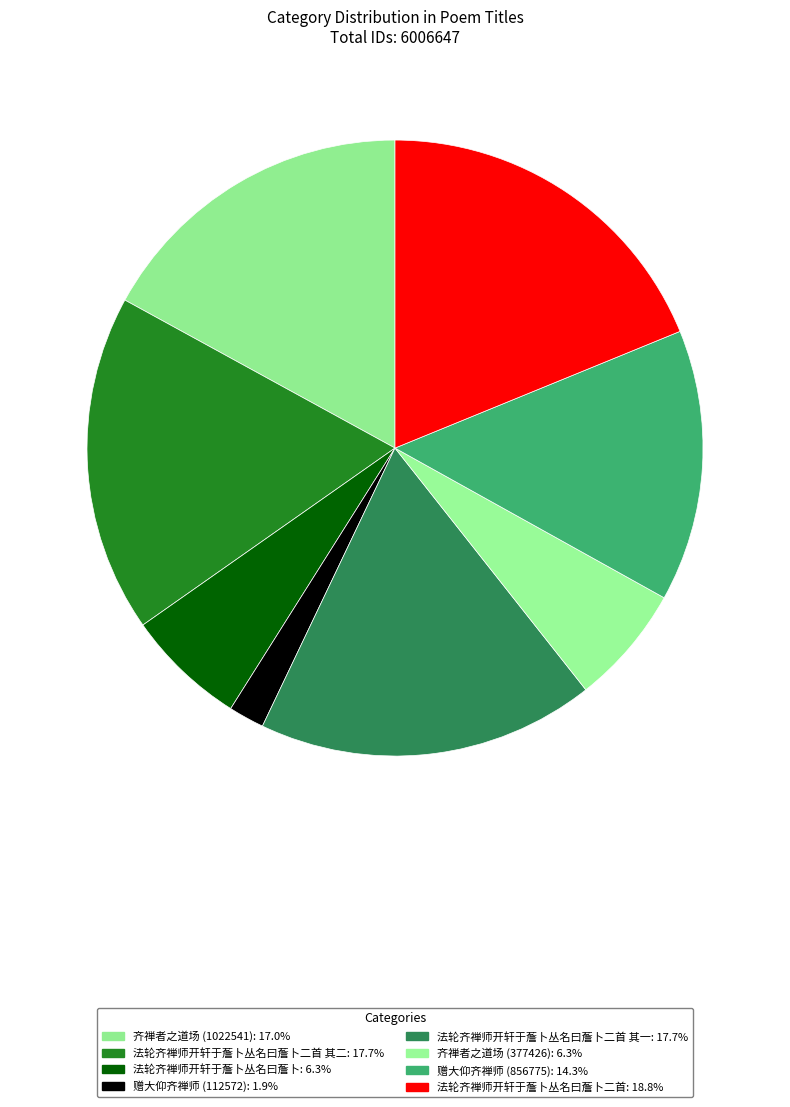

How many slices are in this pie chart?

8